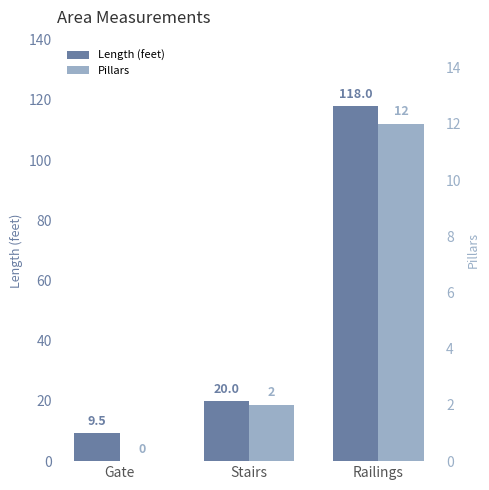

What value does the Length (feet) series have at Gate?

9.5